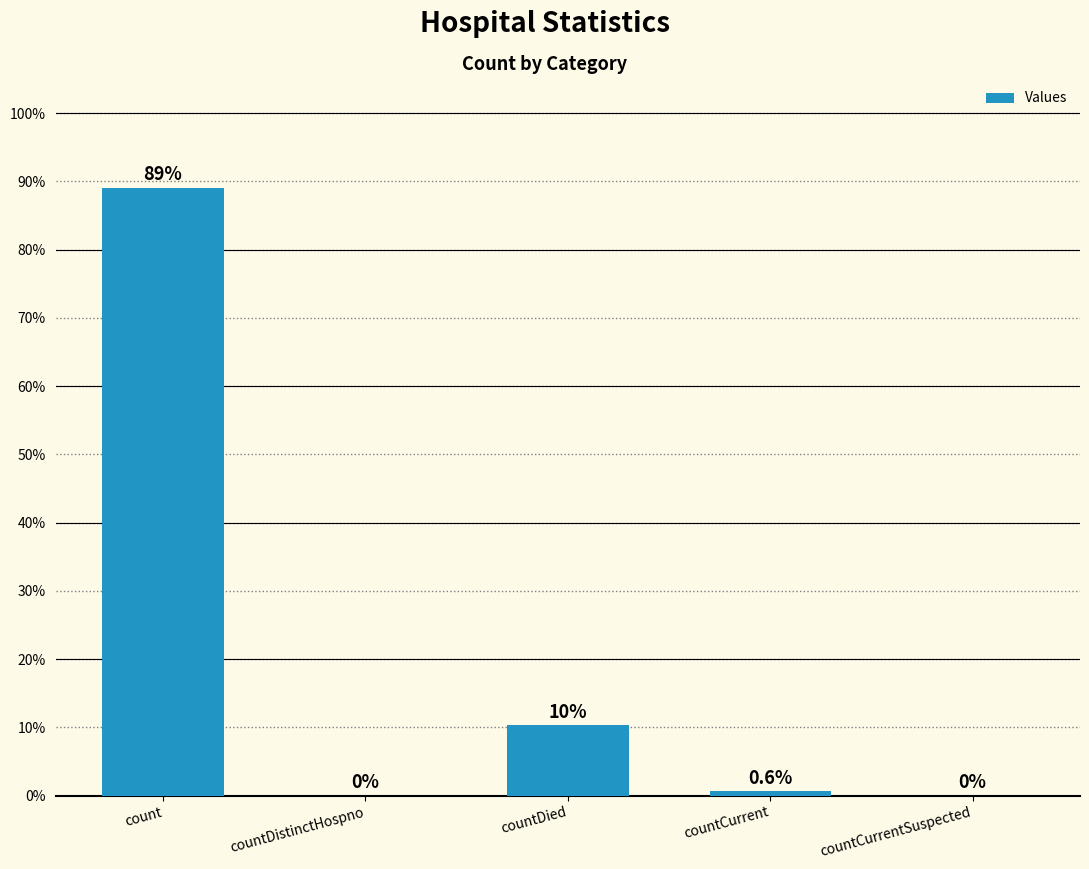

What is the sum of all values?

100.0